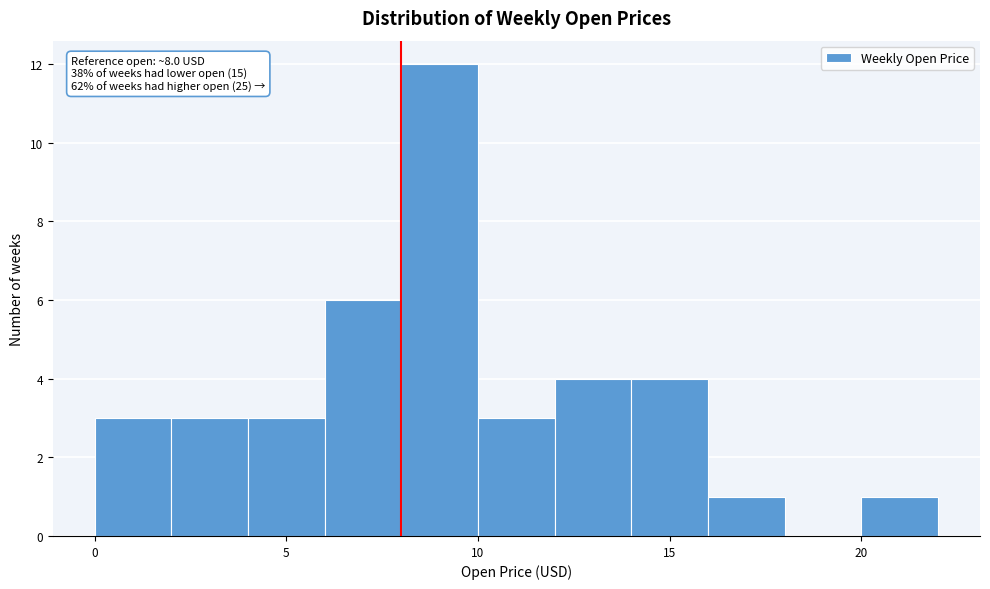

Which range on the x-axis has the tallest bar?

8 to 10